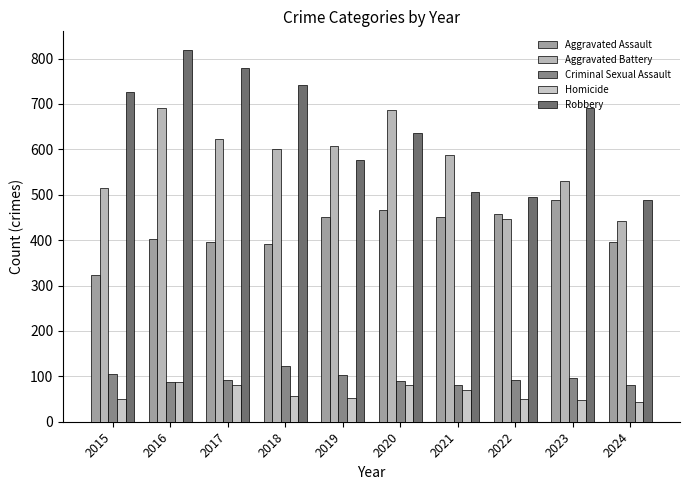

Rank the categories by Aggravated Assault value from lowest to highest.

2015, 2018, 2017, 2024, 2016, 2019, 2021, 2022, 2020, 2023